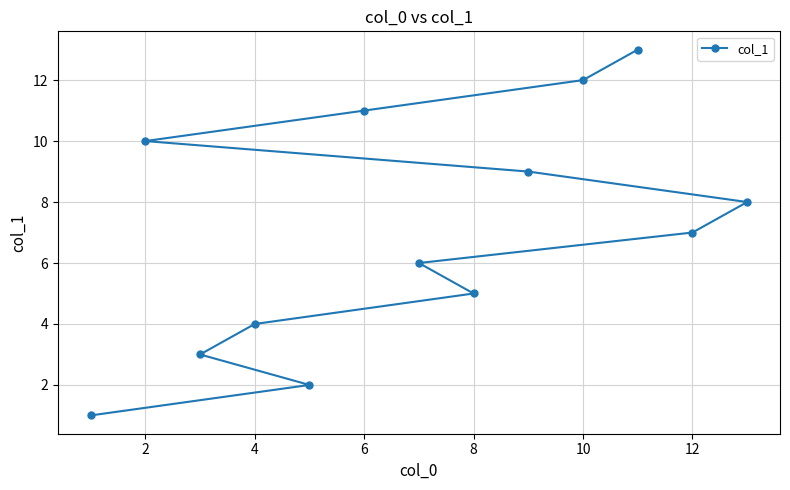

At which label is the value closest to 7?

12